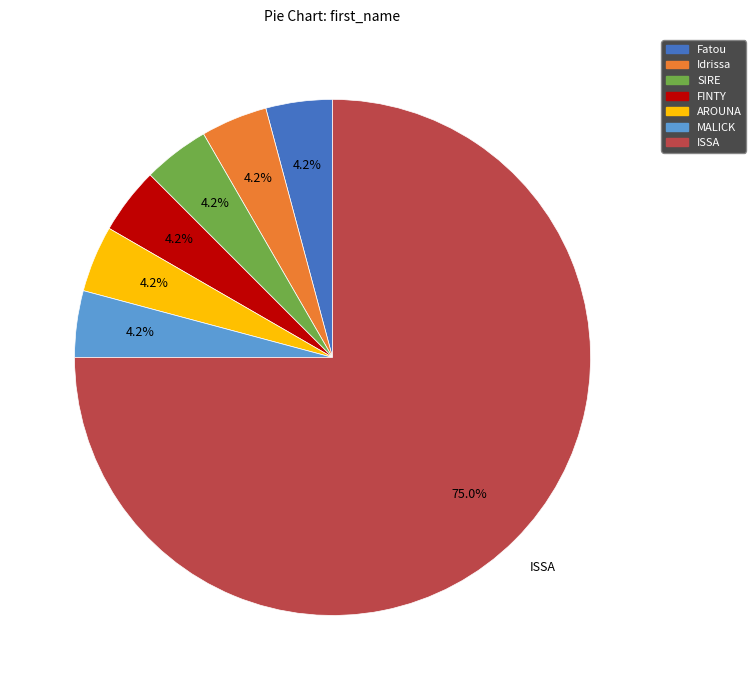

What percentage is the AROUNA slice, to the nearest percent?

4%